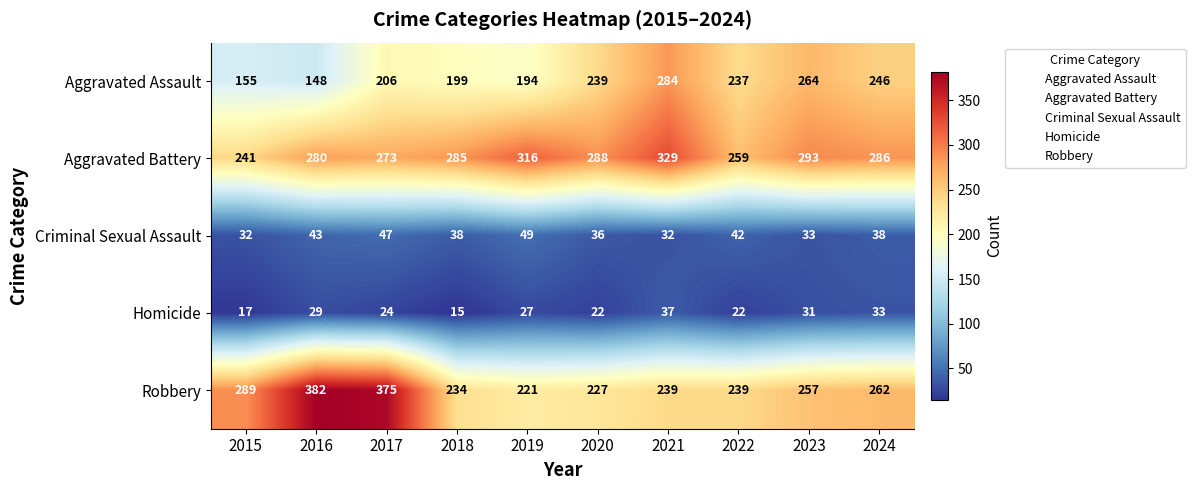

True or false: Criminal Sexual Assault has a value of 18 at 2020.

False